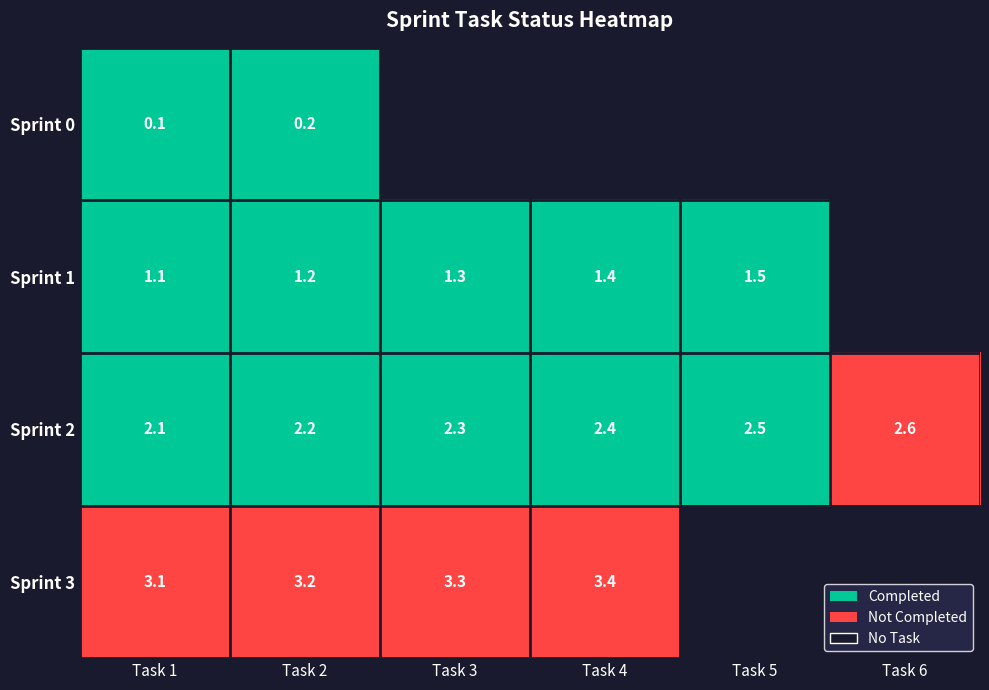

Is it true that Sprint 1 equals 1.5 at Task 5?

True